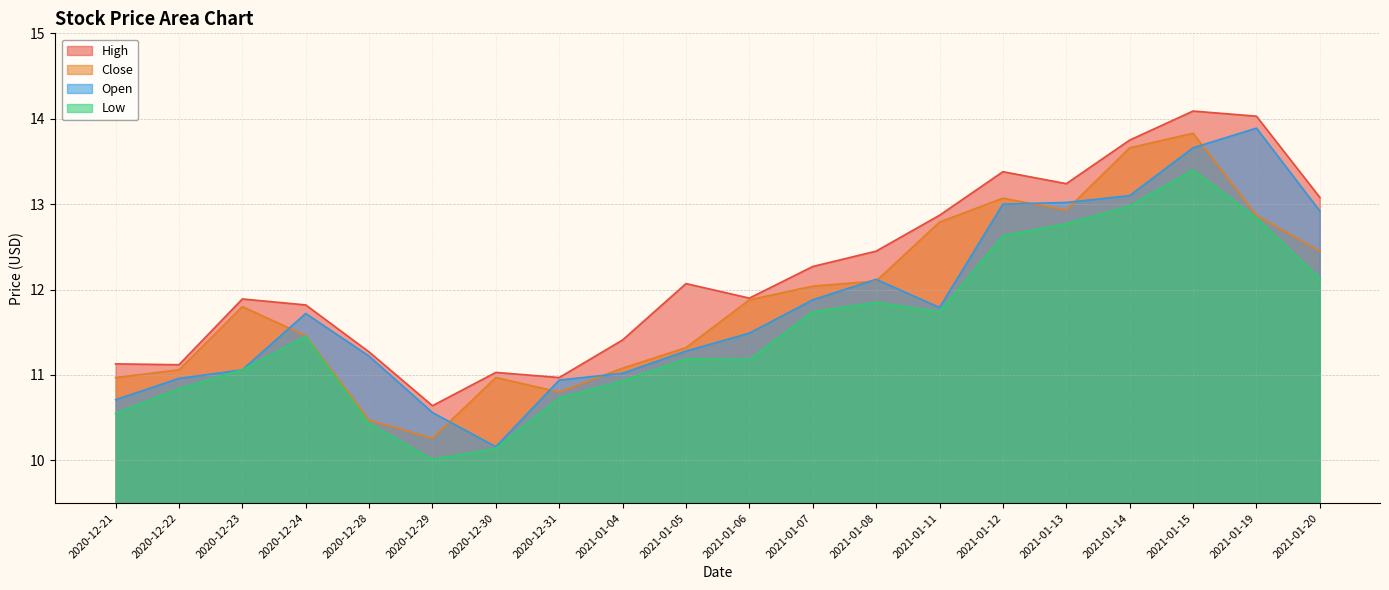

List the series in order of their peak value, lowest first.

Low, Close, Open, High